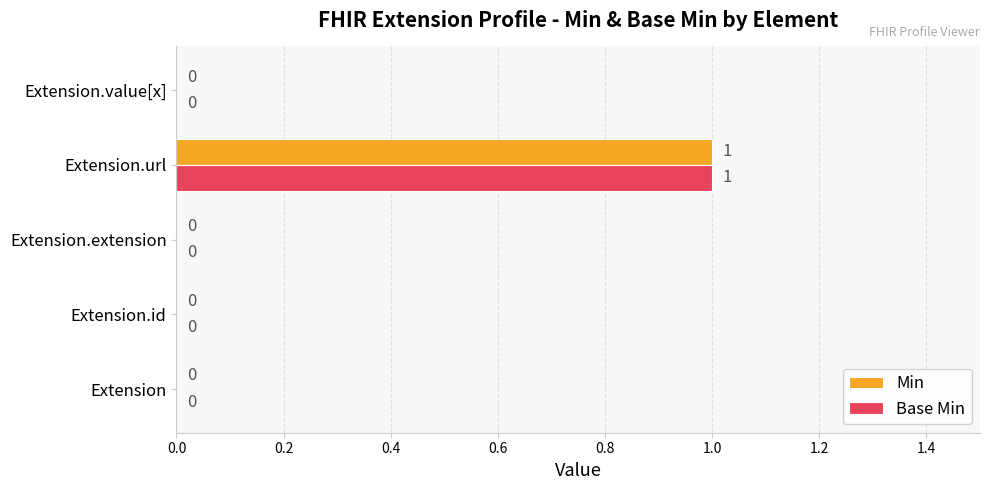

At which category is the sum across all series the highest?

Extension.url